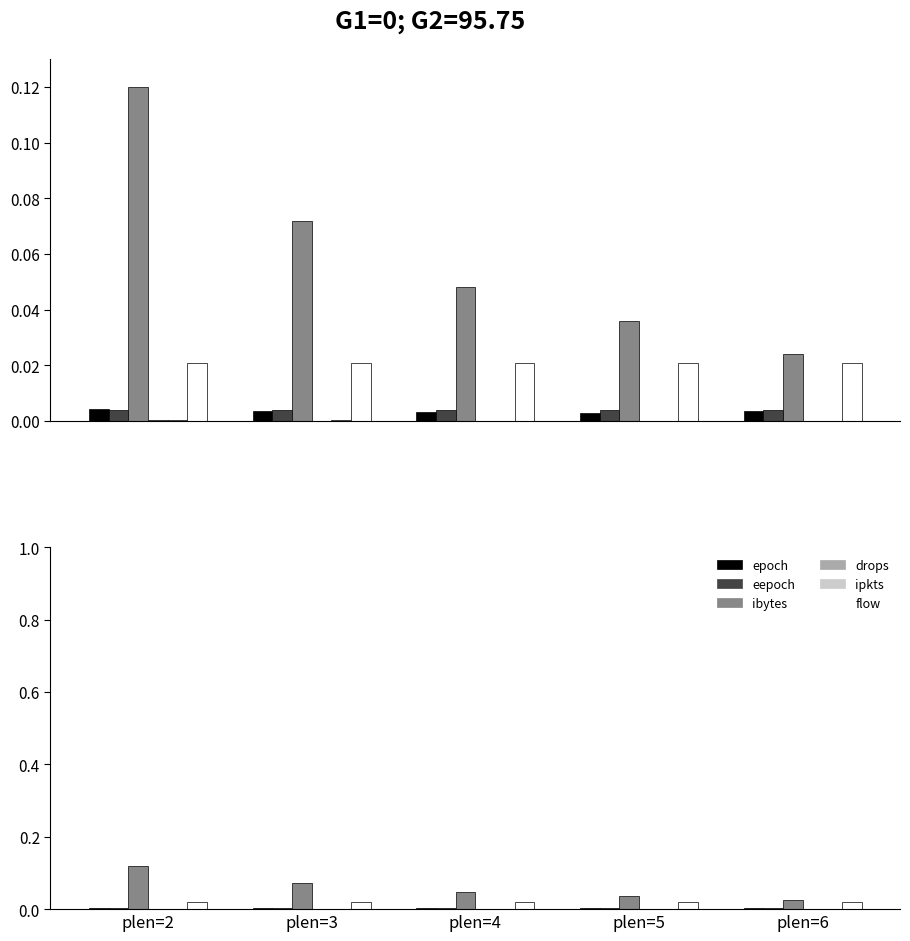

Reading left to right, list all the values displayed in this chart.

epoch: 0.0	0.0	0.0	0.0	0.0
eepoch: 0.0	0.0	0.0	0.0	0.0
ibytes: 0.1	0.1	0.0	0.0	0.0
drops: 0.0	0.0	0.0	0.0	0.0
ipkts: 0.0	0.0	0.0	0.0	0.0
flow: 0.0	0.0	0.0	0.0	0.0